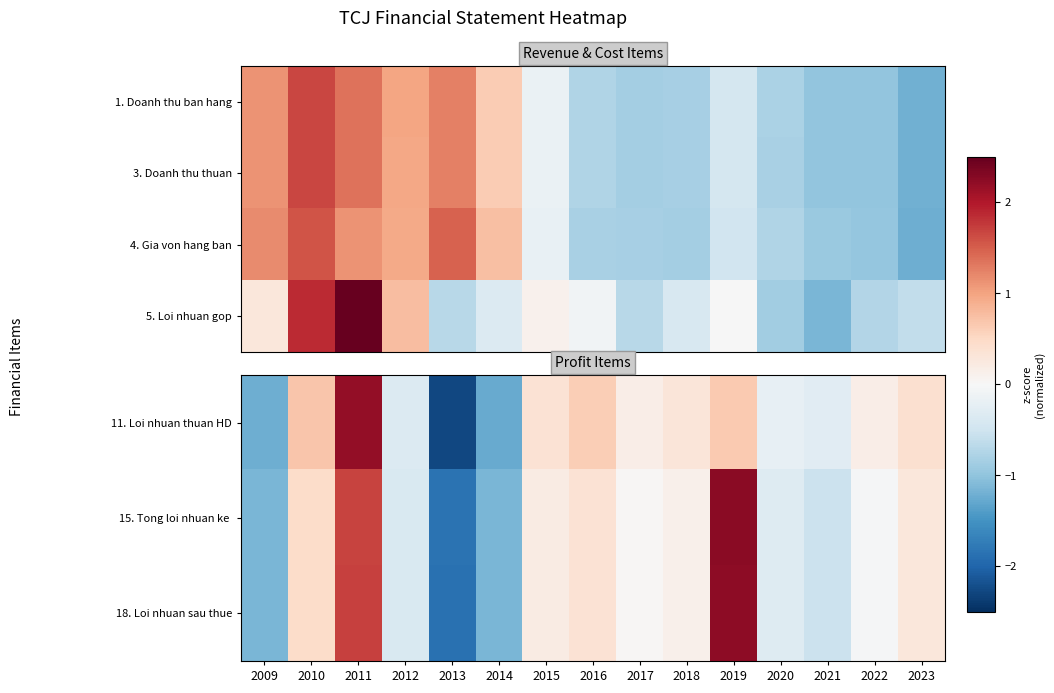

What is the difference between the maximum and second lowest values in the 15. Tong loi nhuan ke series?

3.4